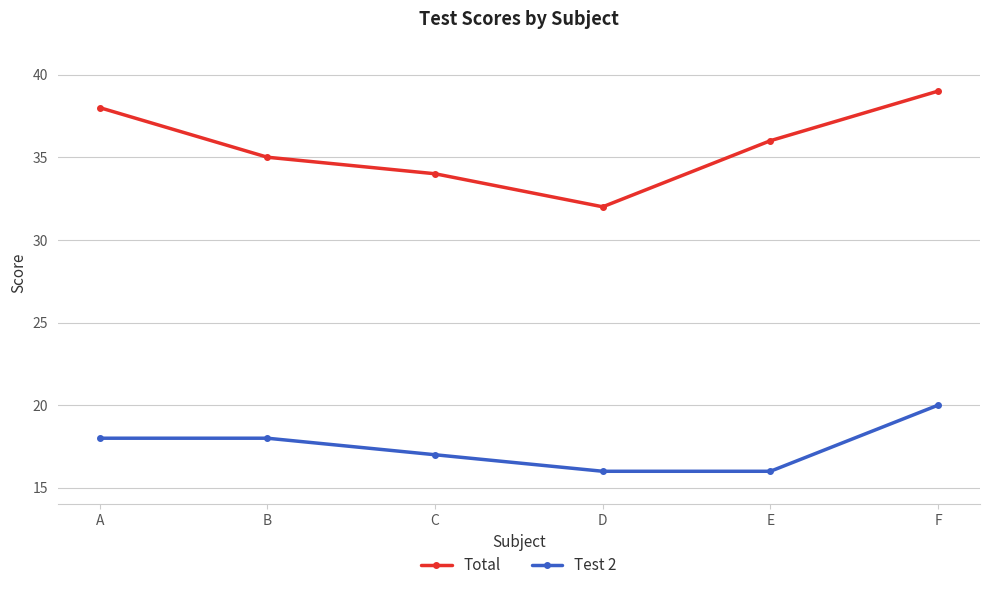

What is the difference between the second highest and second lowest values in the Test 2 series?

2